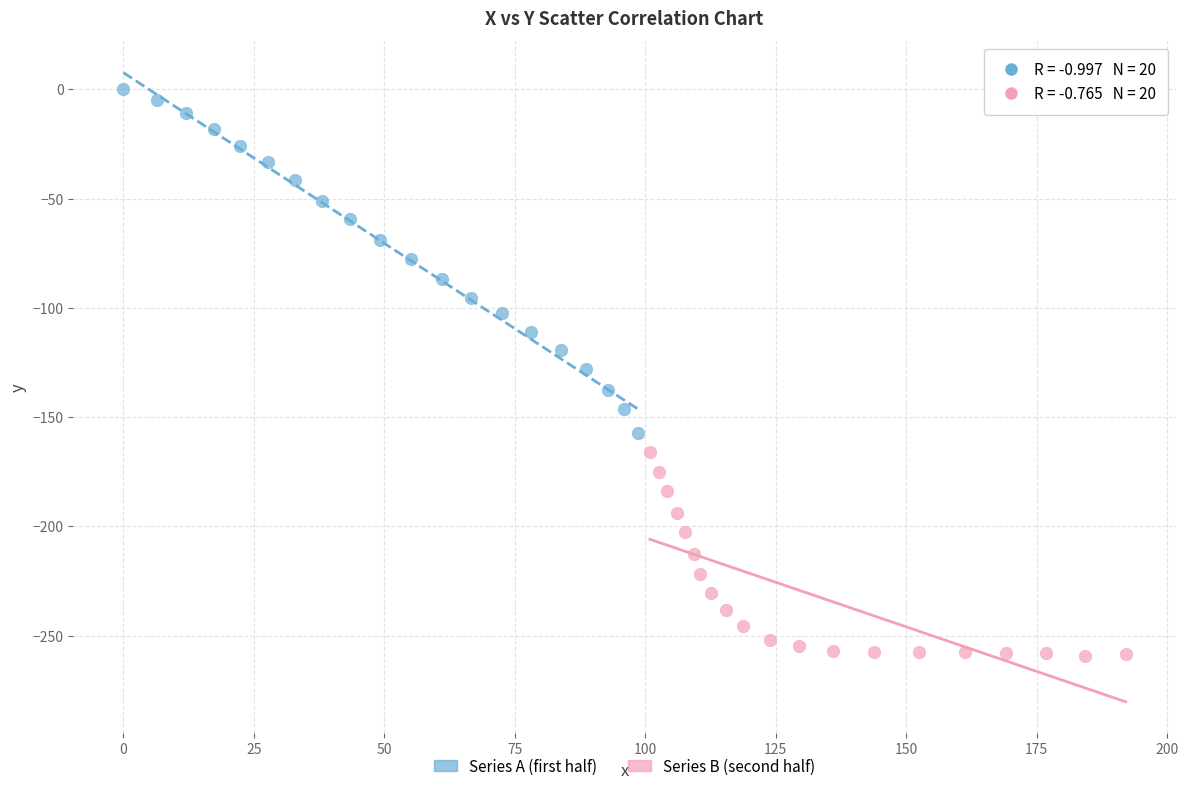

Which series contains the highest Y value?

Series A (first half)